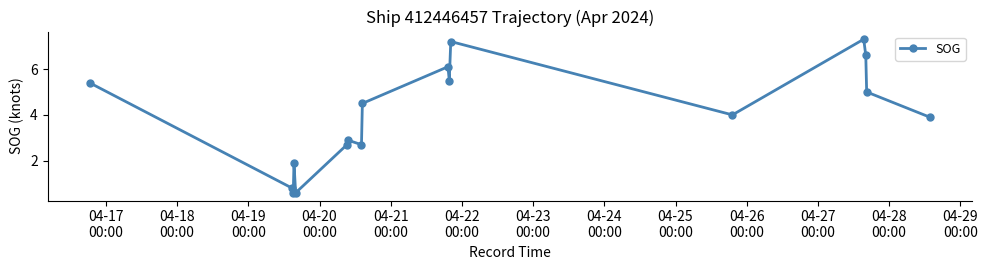

What is the value of the 15th point from the left?

6.6